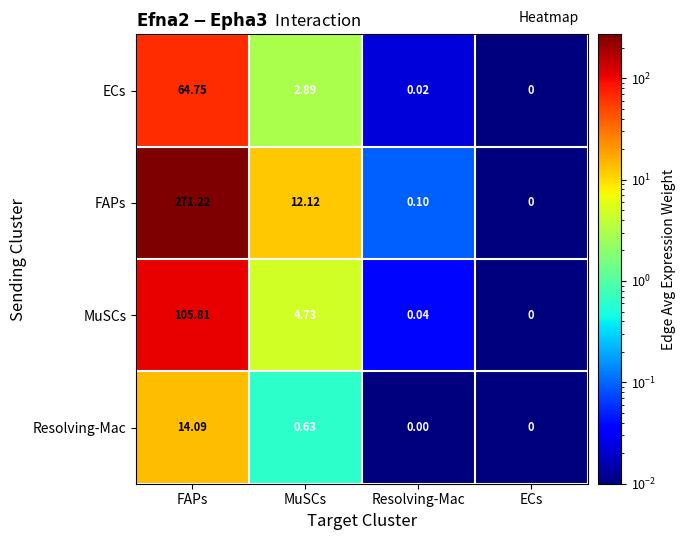

List the series in order of their overall mean, lowest first.

Resolving-Mac, ECs, MuSCs, FAPs